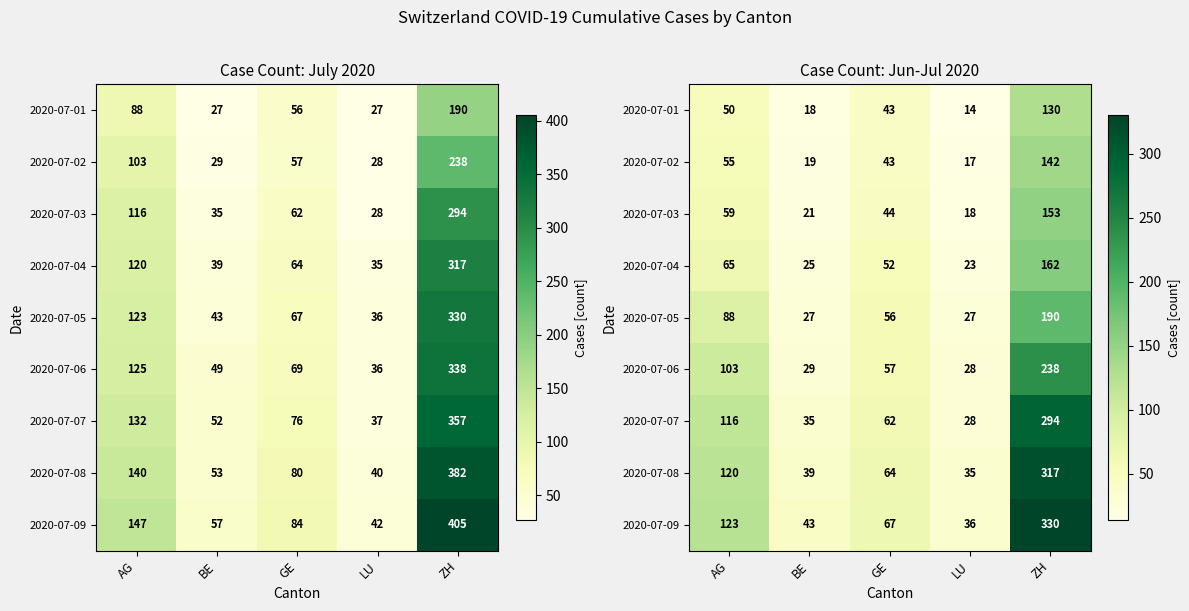

Which series has the largest total across all categories?

2020-07-09